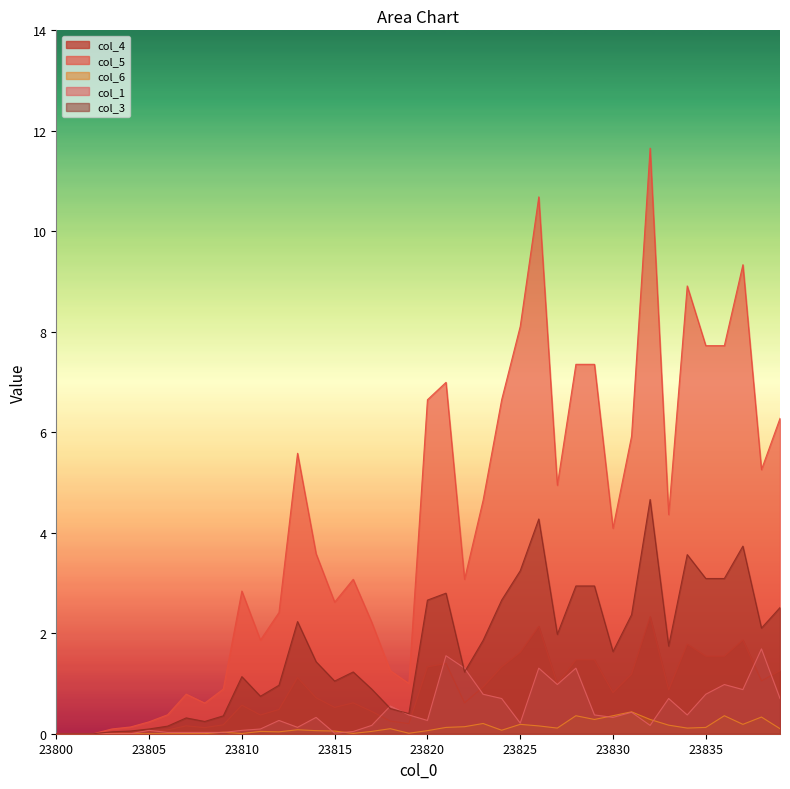

Reading left to right, list all the values displayed in this chart.

col_4: 23800=0.0	23801=0.0	23802=0.0	23803=0.0	23804=0.0	23805=0.0	23806=0.1	23807=0.2	23808=0.1	23809=0.2	23810=0.6	23811=0.4	23812=0.5	23813=1.1	23814=0.7	23815=0.5	23816=0.6	23817=0.4	23818=0.3	23819=0.2	23820=1.3	23821=1.4	23822=0.6	23823=0.9	23824=1.3	23825=1.6	23826=2.1	23827=1.0	23828=1.5	23829=1.5	23830=0.8	23831=1.2	23832=2.3	23833=0.9	23834=1.8	23835=1.5	23836=1.5	23837=1.9	23838=1.1	23839=1.3
col_5: 23800=0.0	23801=0.0	23802=0.0	23803=0.1	23804=0.1	23805=0.2	23806=0.4	23807=0.8	23808=0.6	23809=0.9	23810=2.8	23811=1.9	23812=2.4	23813=5.6	23814=3.6	23815=2.6	23816=3.1	23817=2.2	23818=1.3	23819=1.0	23820=6.6	23821=7.0	23822=3.1	23823=4.6	23824=6.6	23825=8.1	23826=10.7	23827=4.9	23828=7.4	23829=7.4	23830=4.1	23831=5.9	23832=11.7	23833=4.4	23834=8.9	23835=7.7	23836=7.7	23837=9.3	23838=5.3	23839=6.3
col_6: 23800=0.0	23801=0.0	23802=0.0	23803=0.0	23804=0.0	23805=0.0	23806=0.0	23807=0.0	23808=0.0	23809=0.0	23810=0.0	23811=0.0	23812=0.0	23813=0.1	23814=0.1	23815=0.1	23816=0.0	23817=0.0	23818=0.1	23819=0.0	23820=0.1	23821=0.1	23822=0.1	23823=0.2	23824=0.1	23825=0.2	23826=0.2	23827=0.1	23828=0.4	23829=0.3	23830=0.4	23831=0.4	23832=0.3	23833=0.2	23834=0.1	23835=0.1	23836=0.4	23837=0.2	23838=0.3	23839=0.1
col_1: 23800=0.0	23801=0.0	23802=0.0	23803=0.0	23804=0.0	23805=0.1	23806=0.0	23807=0.0	23808=0.0	23809=0.0	23810=0.1	23811=0.1	23812=0.3	23813=0.1	23814=0.3	23815=0.0	23816=0.0	23817=0.2	23818=0.6	23819=0.4	23820=0.3	23821=1.6	23822=1.3	23823=0.8	23824=0.7	23825=0.2	23826=1.3	23827=1.0	23828=1.3	23829=0.4	23830=0.3	23831=0.4	23832=0.2	23833=0.7	23834=0.4	23835=0.8	23836=1.0	23837=0.9	23838=1.7	23839=0.7
col_3: 23800=0.0	23801=0.0	23802=0.0	23803=0.0	23804=0.1	23805=0.1	23806=0.2	23807=0.3	23808=0.2	23809=0.4	23810=1.1	23811=0.7	23812=1.0	23813=2.2	23814=1.4	23815=1.0	23816=1.2	23817=0.9	23818=0.5	23819=0.4	23820=2.7	23821=2.8	23822=1.2	23823=1.9	23824=2.7	23825=3.2	23826=4.3	23827=2.0	23828=2.9	23829=2.9	23830=1.6	23831=2.4	23832=4.7	23833=1.7	23834=3.6	23835=3.1	23836=3.1	23837=3.7	23838=2.1	23839=2.5